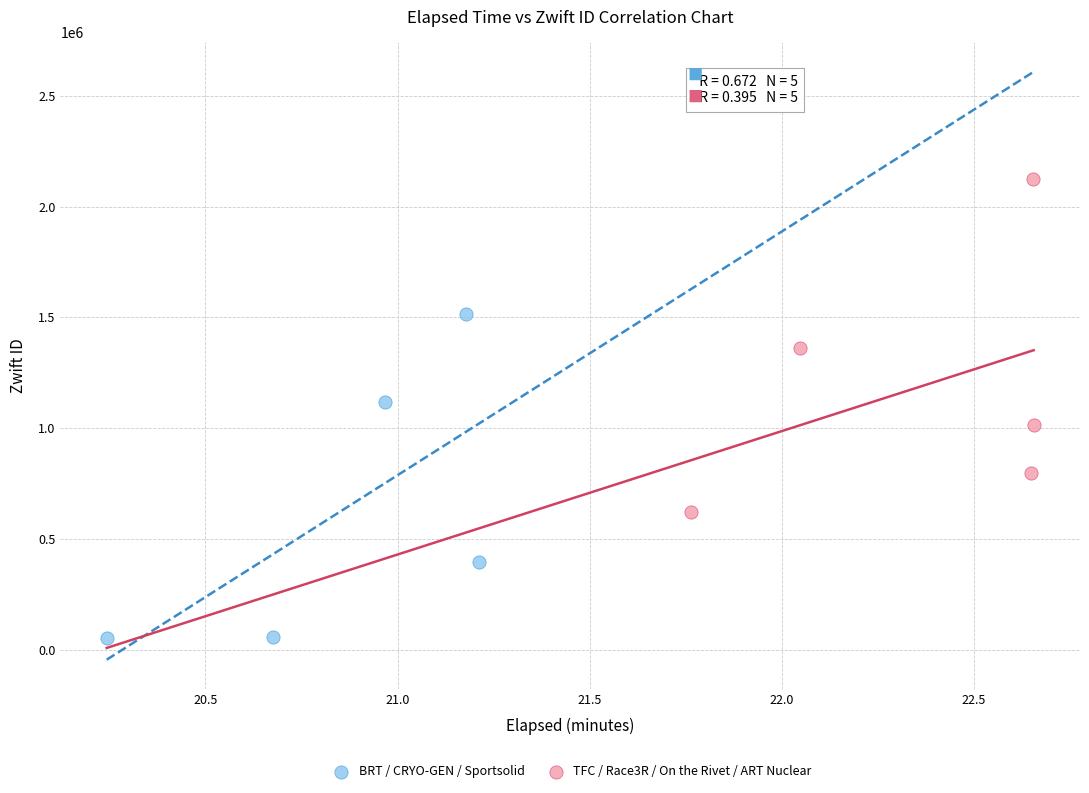

Which series reaches the minimum Y coordinate?

BRT / CRYO-GEN / Sportsolid